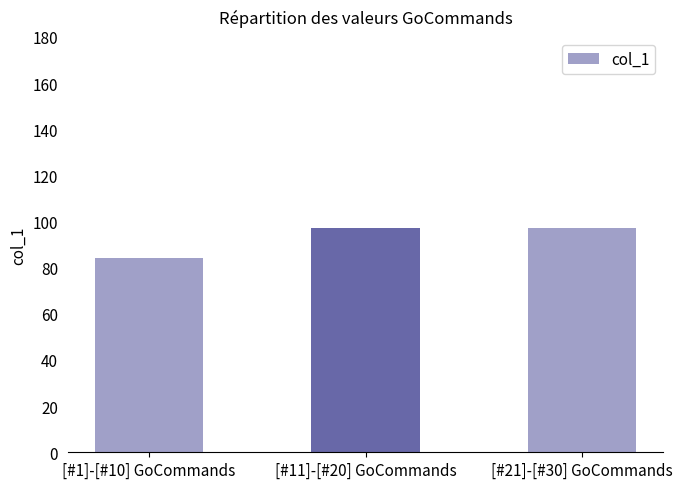

What is the minimum value shown in the chart?

84